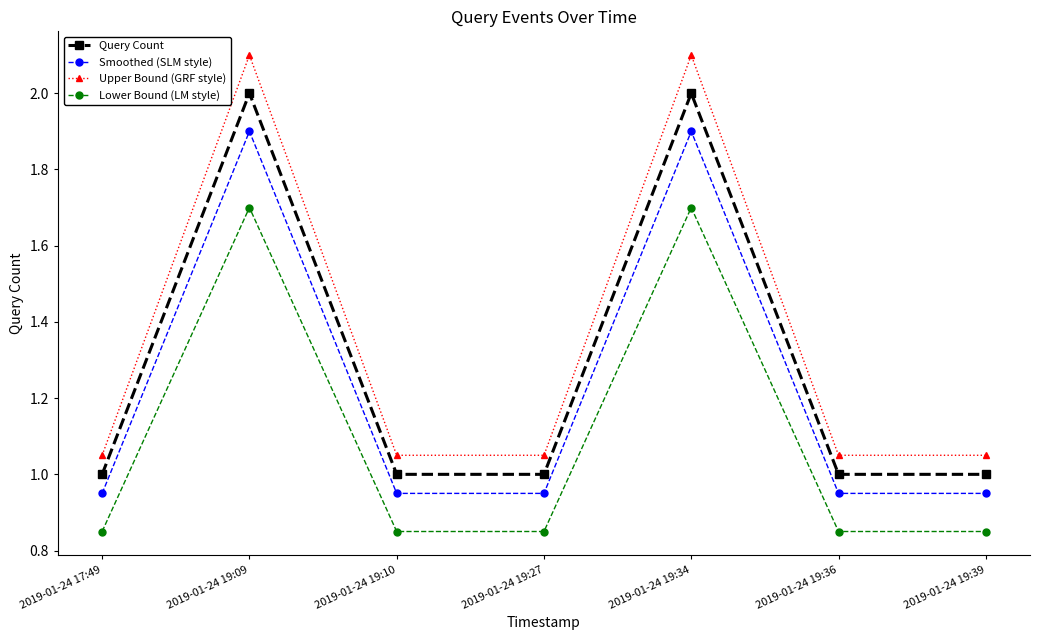

What position from the right is 2019-01-24 19:10?

5